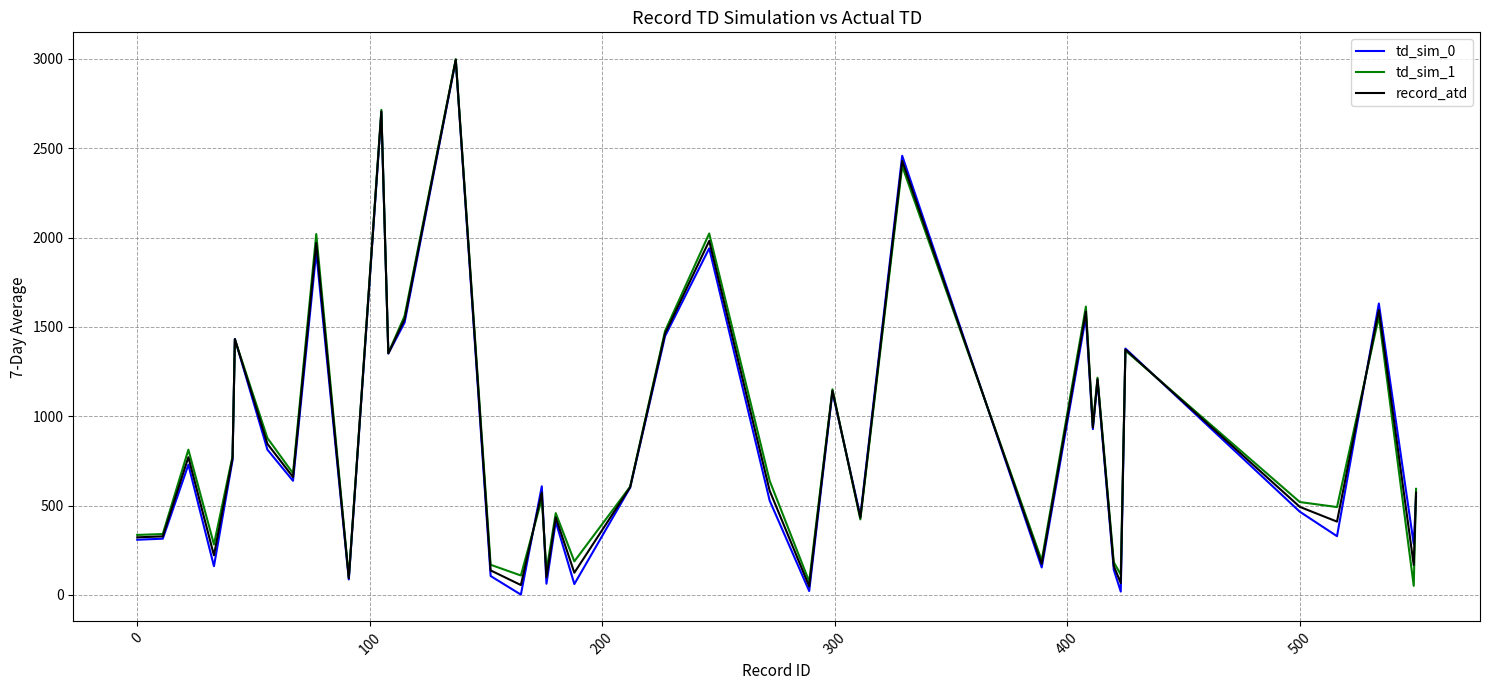

What is the difference between the second highest and minimum values in the td_sim_1 series?

2664.0